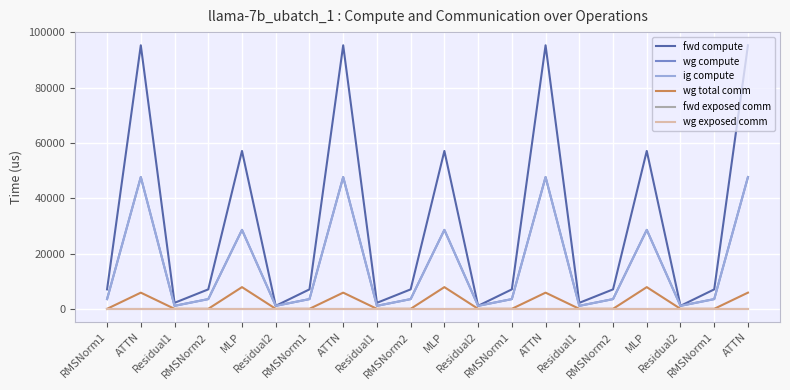

At which label does fwd exposed comm reach its peak?

RMSNorm1